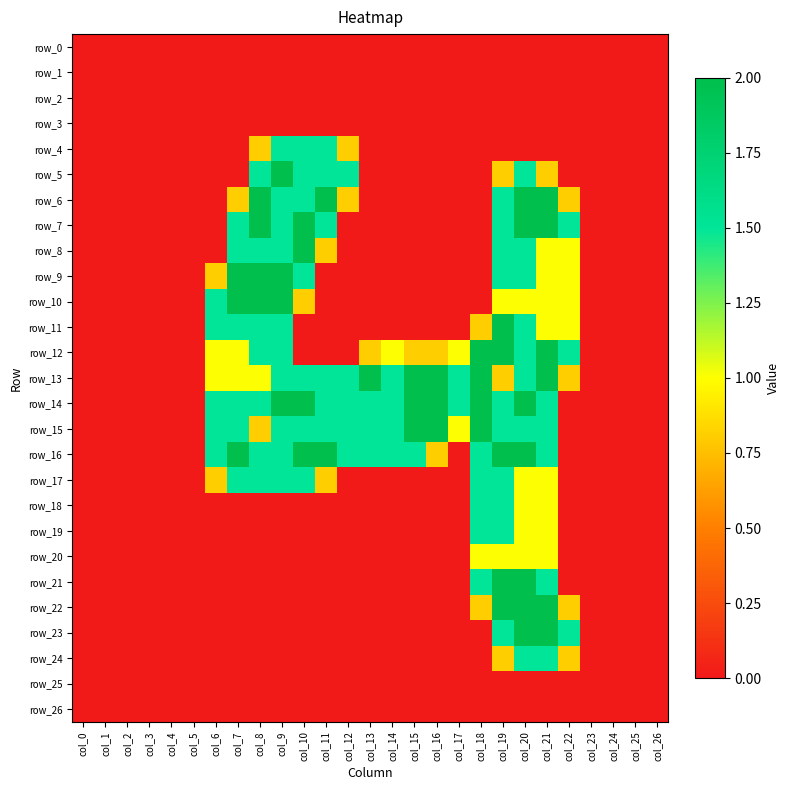

At which category is the sum across all series the highest?

col_20